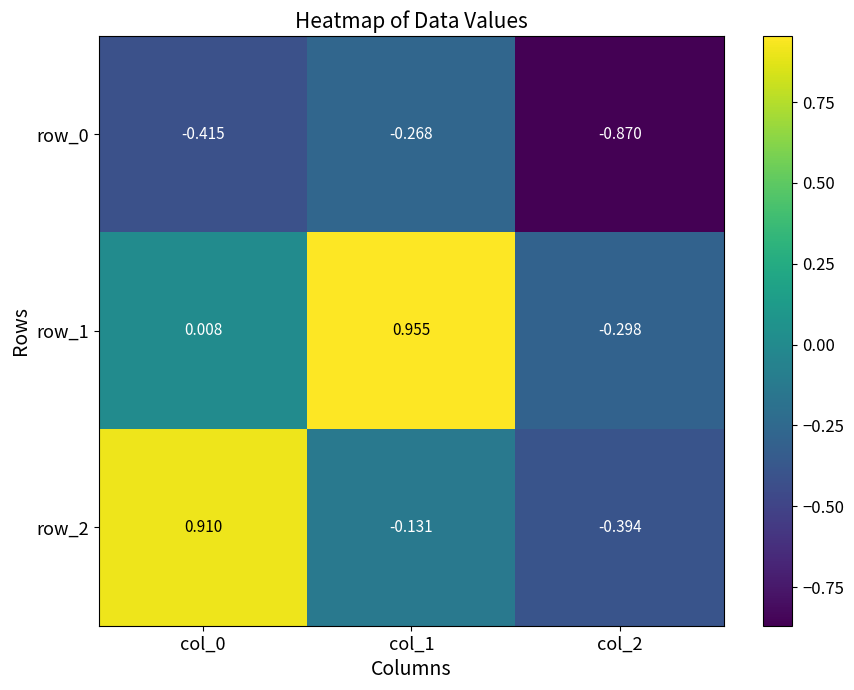

What is the difference between the second highest and minimum values in the row_2 series?

0.3